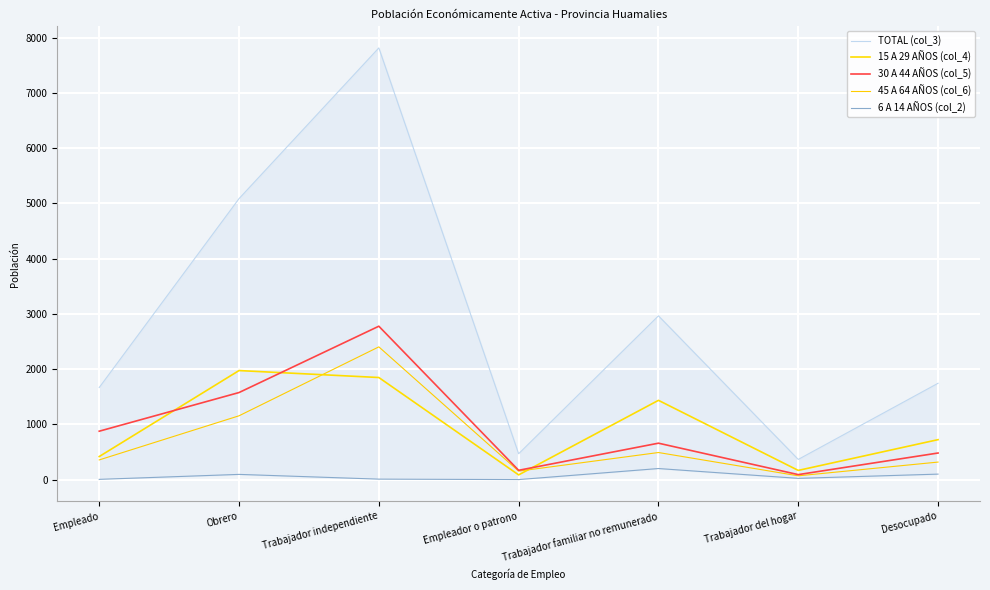

True or false: 6 A 14 AÑOS (col_2) has a value of 4 at Empleado.

True